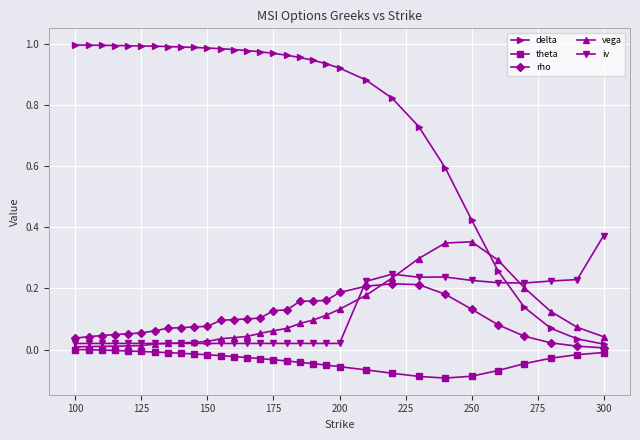

After their last crossing, which series has the higher values: iv or delta?

iv